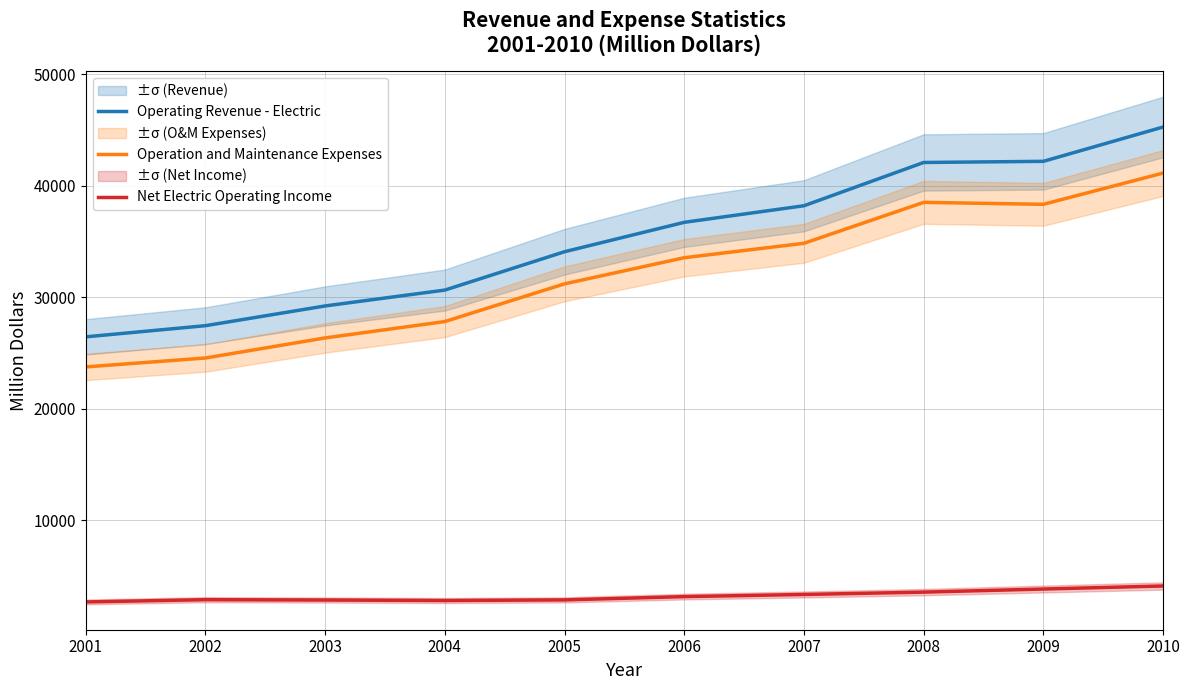

Reading left to right, what are all the values shown in this chart?

Operating Revenue - Electric: 2001=26458	2002=27458	2003=29228	2004=30650	2005=34088	2006=36723	2007=38208	2008=42087	2009=42189	2010=45264
Operation and Maintenance Expenses: 2001=23763	2002=24561	2003=26361	2004=27828	2005=31209	2006=33550	2007=34843	2008=38511	2009=38337	2010=41138
Net Electric Operating Income: 2001=2696	2002=2897	2003=2867	2004=2822	2005=2879	2006=3173	2007=3365	2008=3576	2009=3852	2010=4126